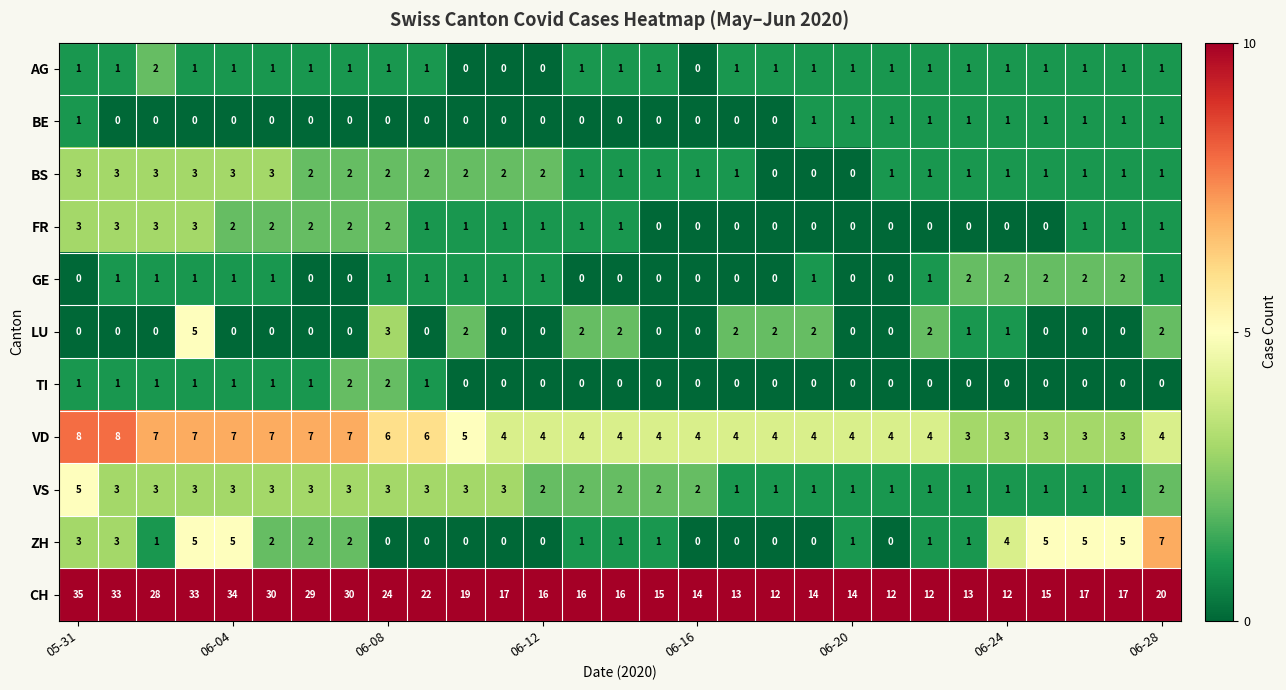

What is the maximum value for FR?

3